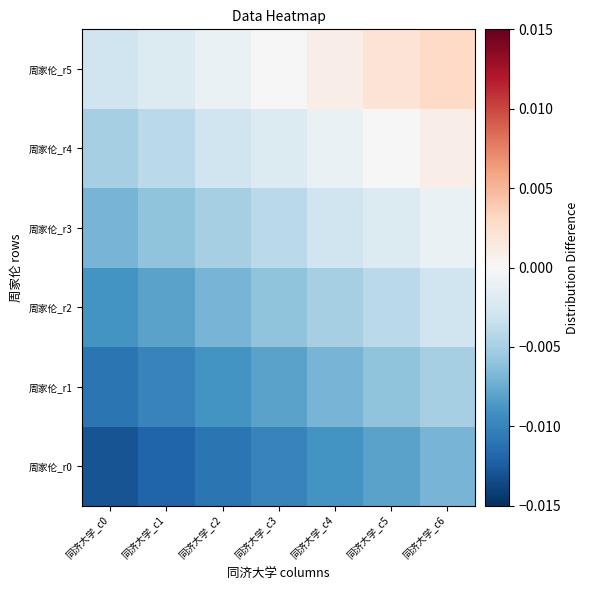

Between 同济大学_c0 and 同济大学_c3, which is larger?

同济大学_c3